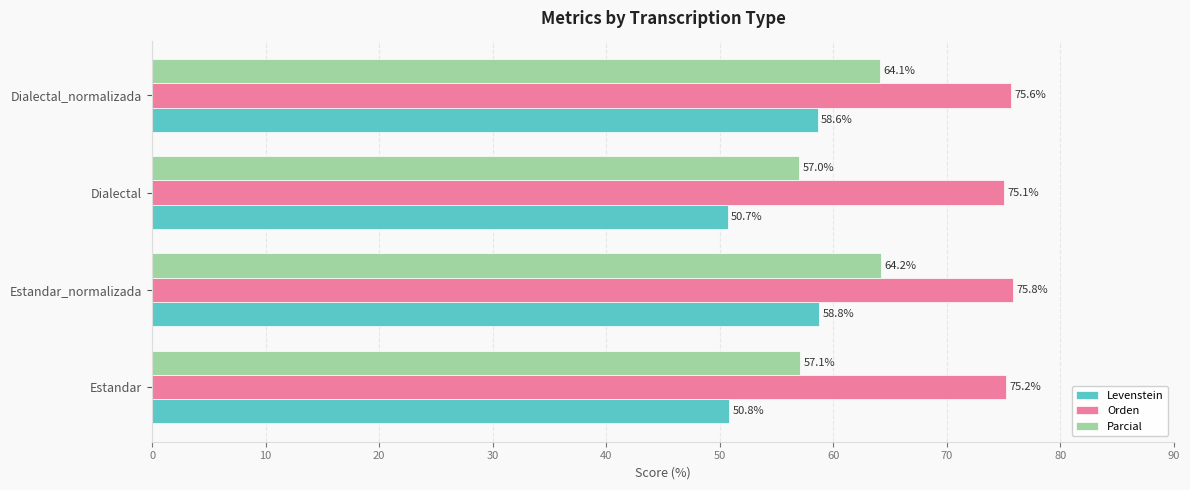

What is the difference between the maximum and minimum values in the Orden series?

0.8